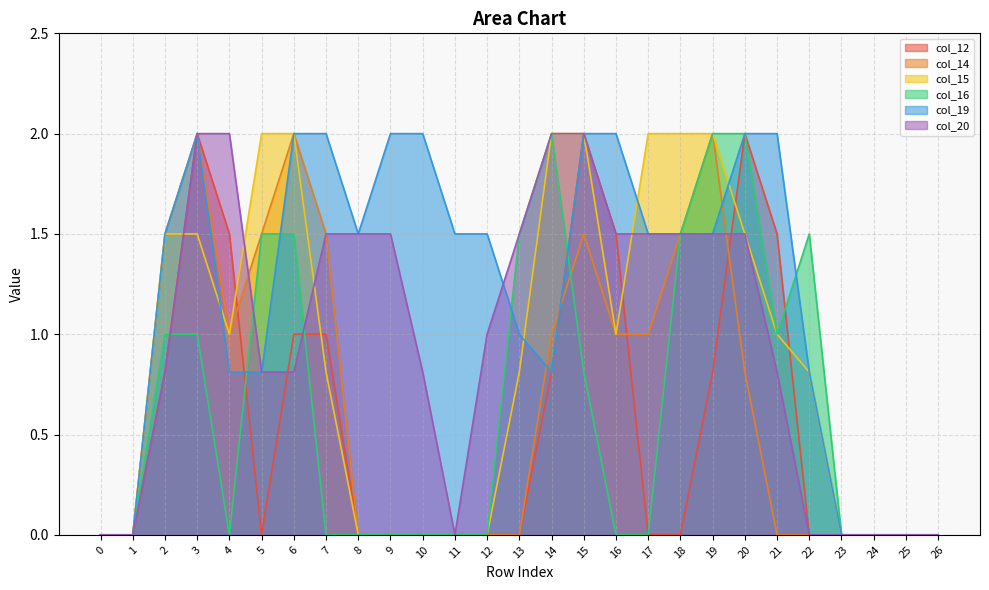

Between 21 and 2, which is larger?

21